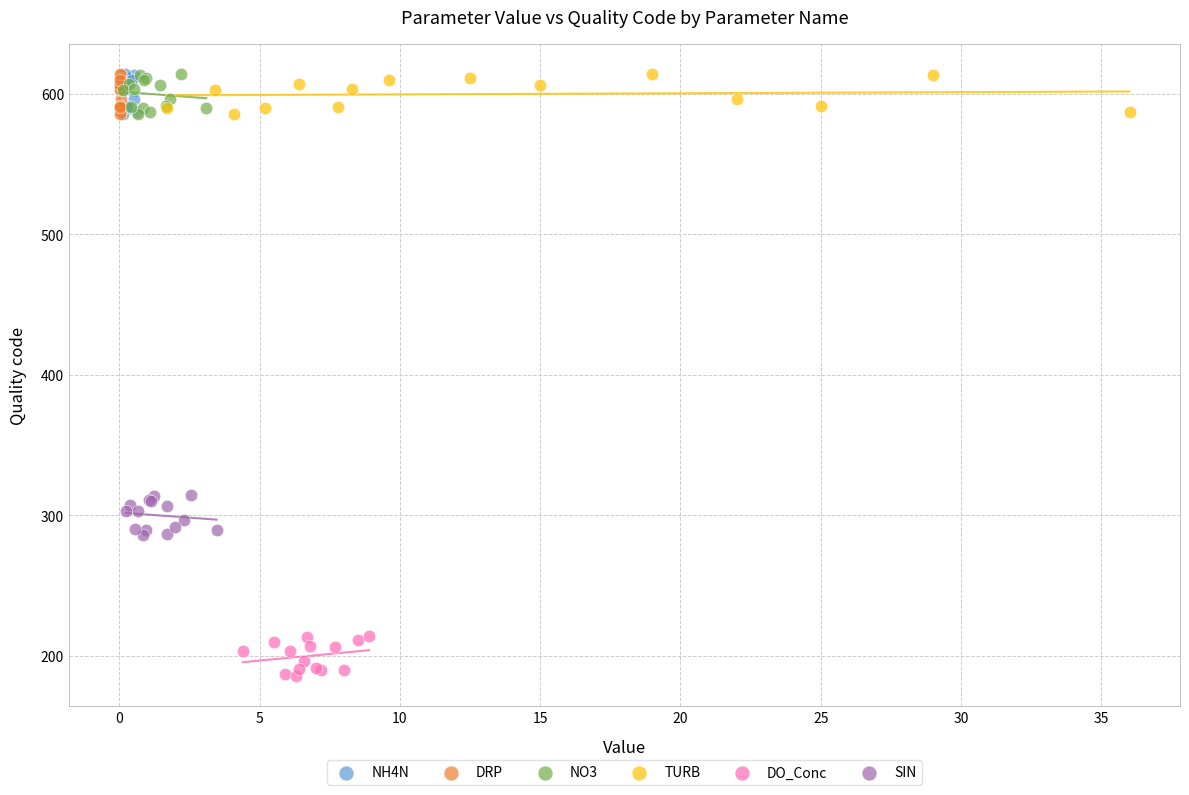

Which series reaches the minimum Y coordinate?

DO_Conc